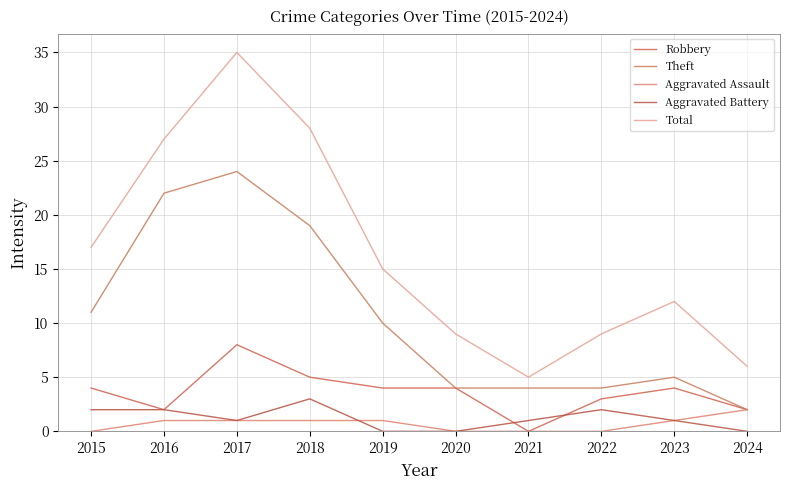

True or false: Aggravated Battery and Robbery intersect in this chart.

True